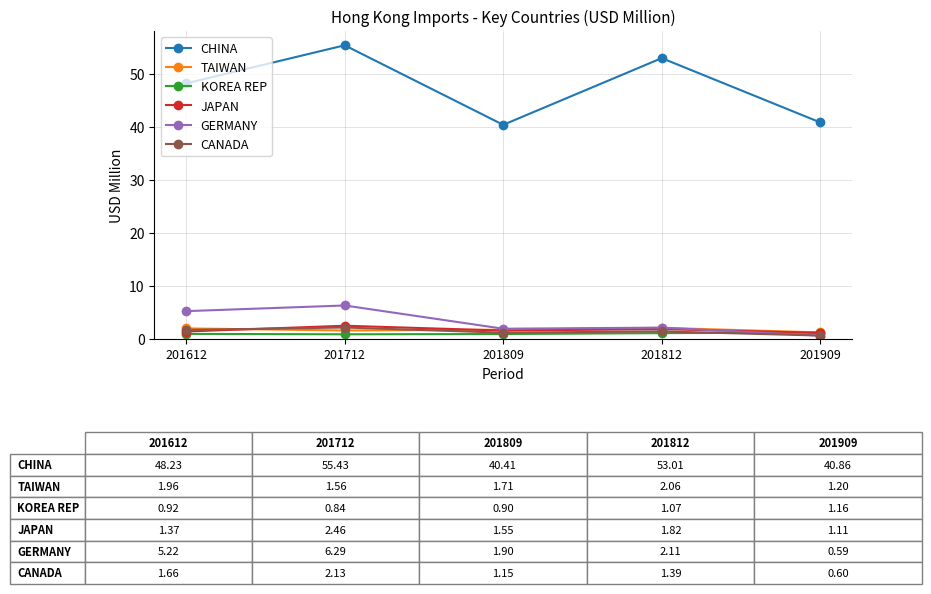

Which series changed the most between 201812 and 201909?

CHINA